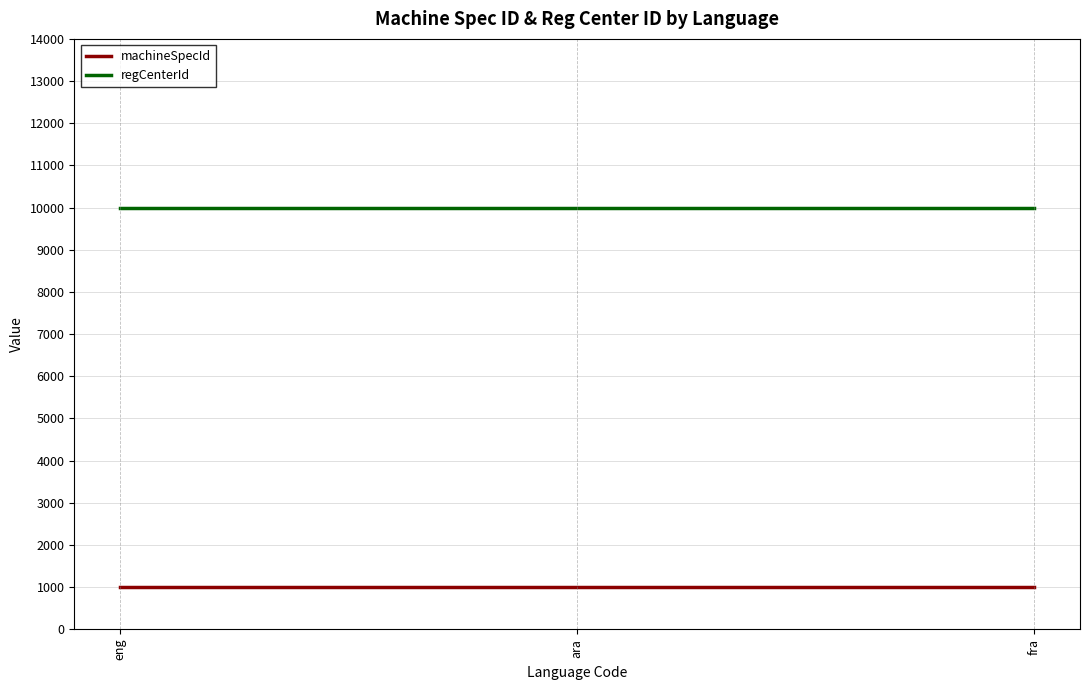

What is the minimum value shown in the chart?

1001